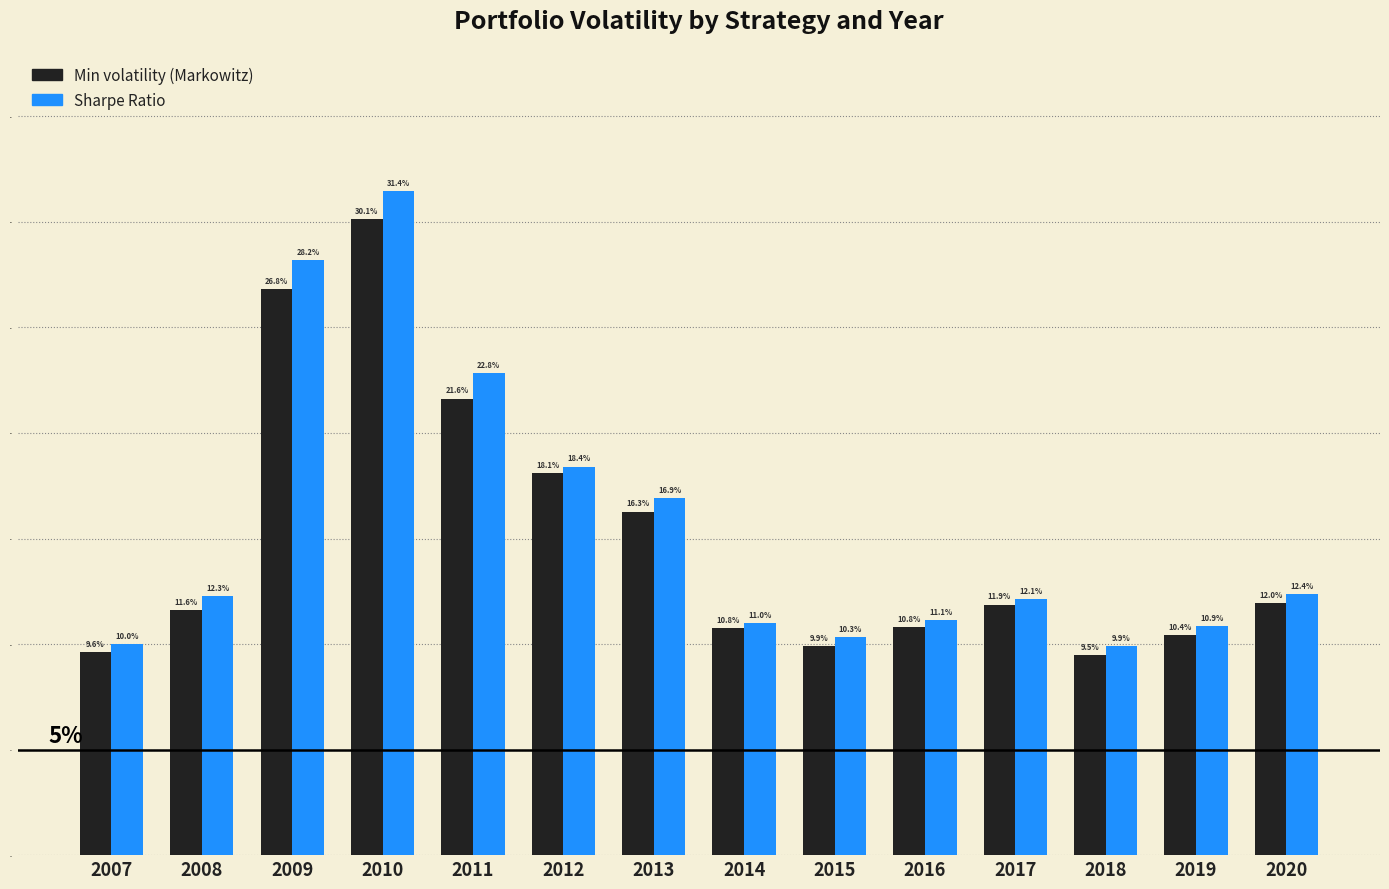

True or false: Min volatility (Markowitz) has a value of 0.1 at 2008.

True